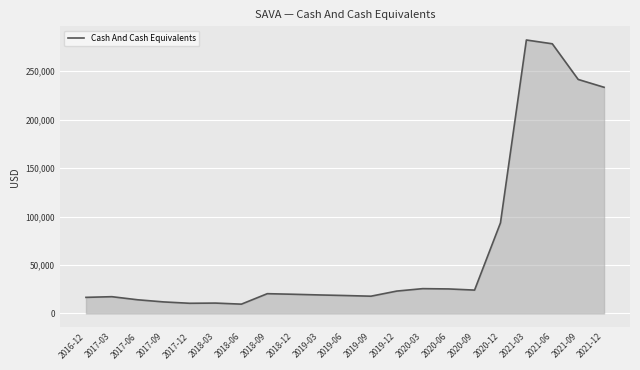

What is the change in value from 2019-06 to 2020-03?

+7100